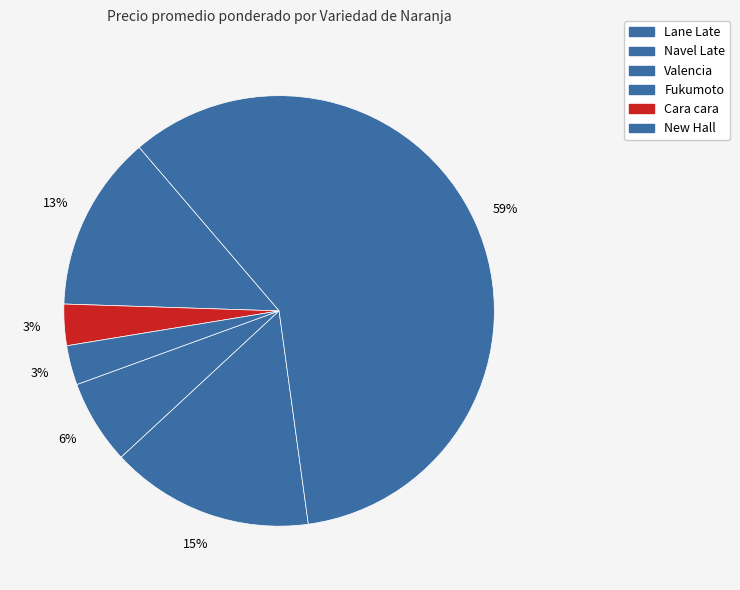

How many segments does this pie chart have?

6